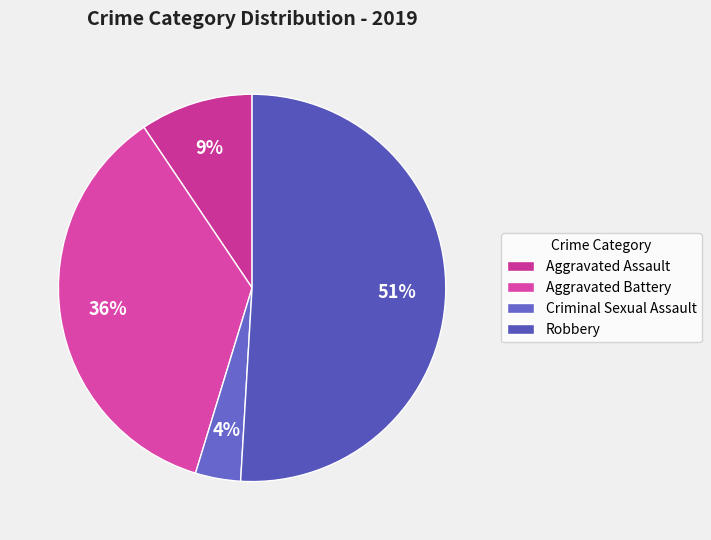

Which category has the smallest portion of the pie?

Criminal Sexual Assault